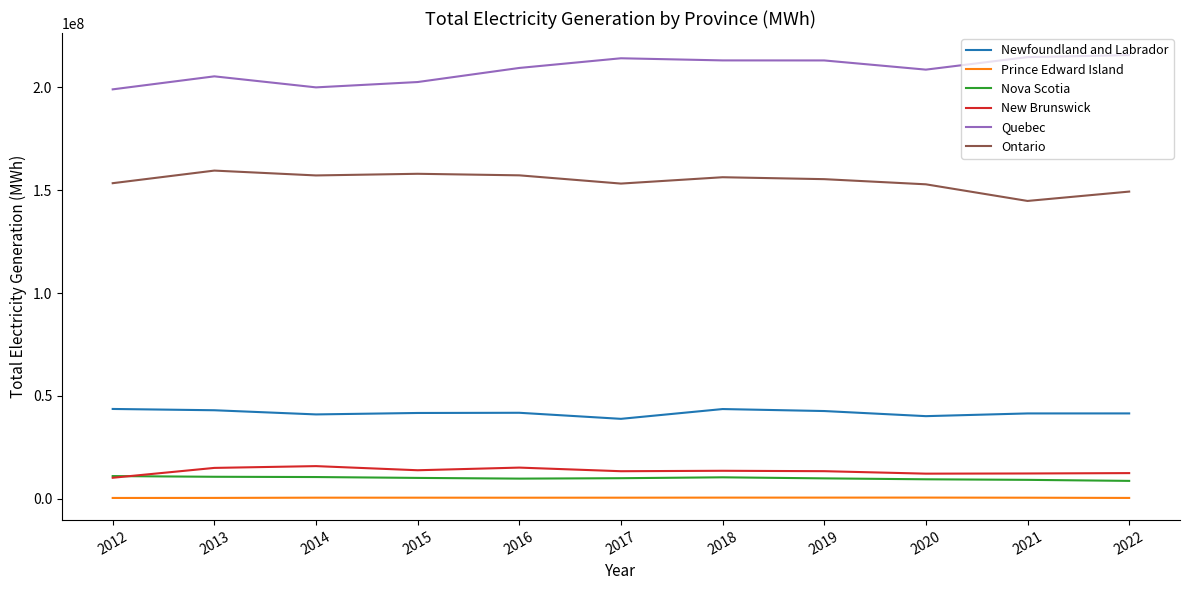

Is the value of Ontario at 2021 greater than the value of New Brunswick at 2022?

Yes